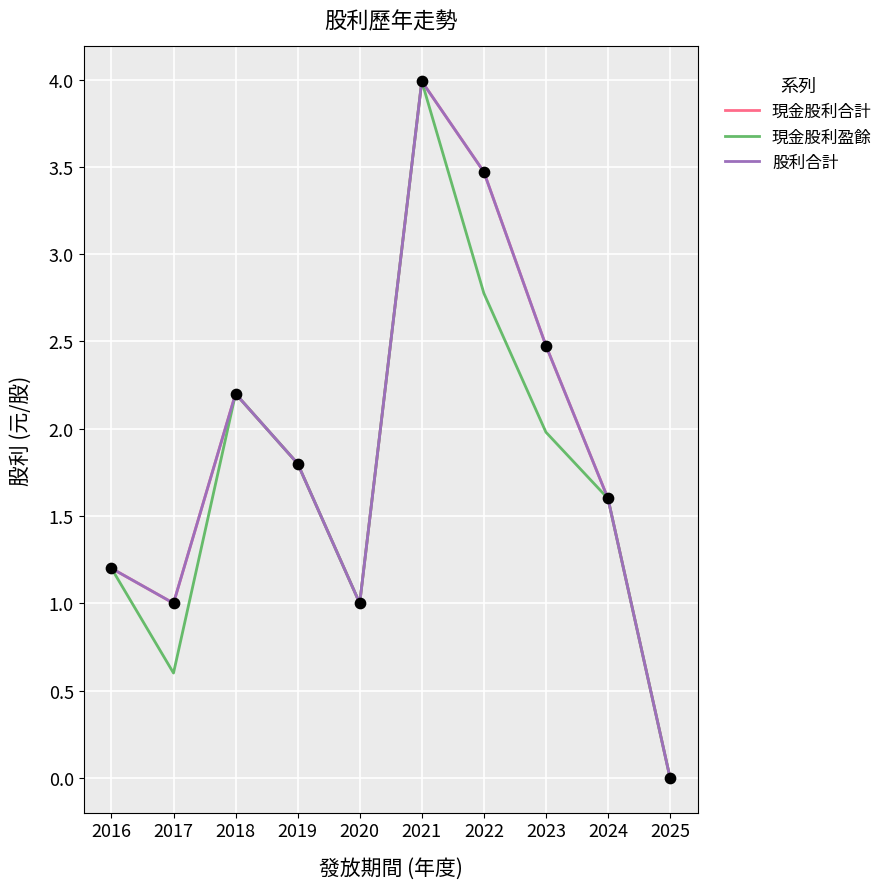

Is this an area chart (filled region under the line)?

No